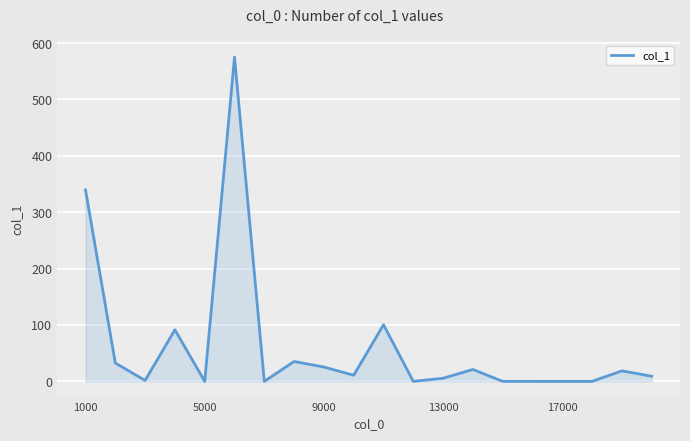

What is the difference between the maximum and minimum values?

575.1